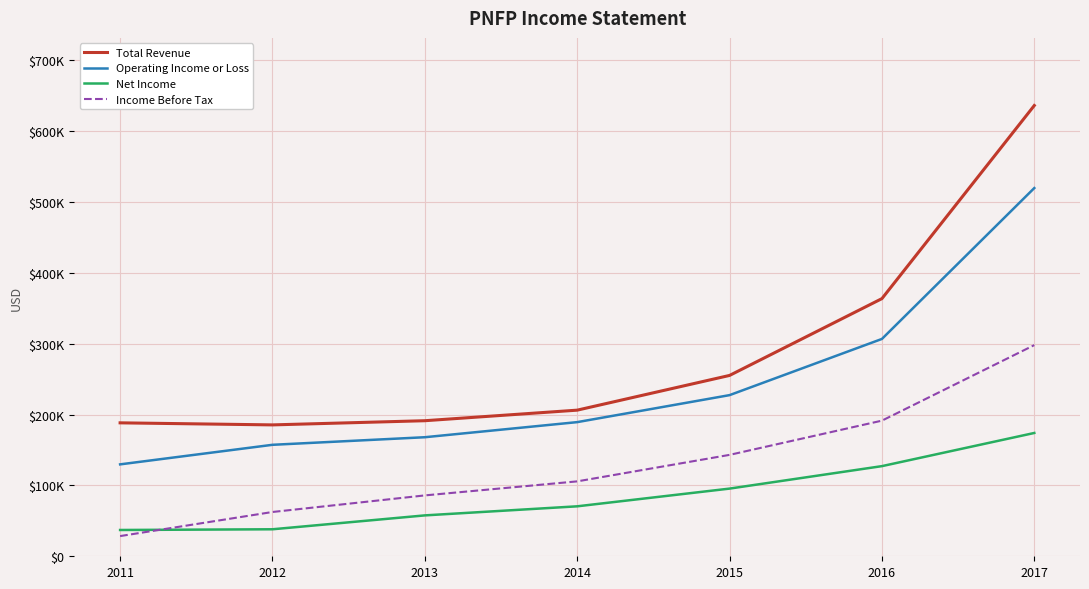

Does the chart display data point markers on the line(s)?

No